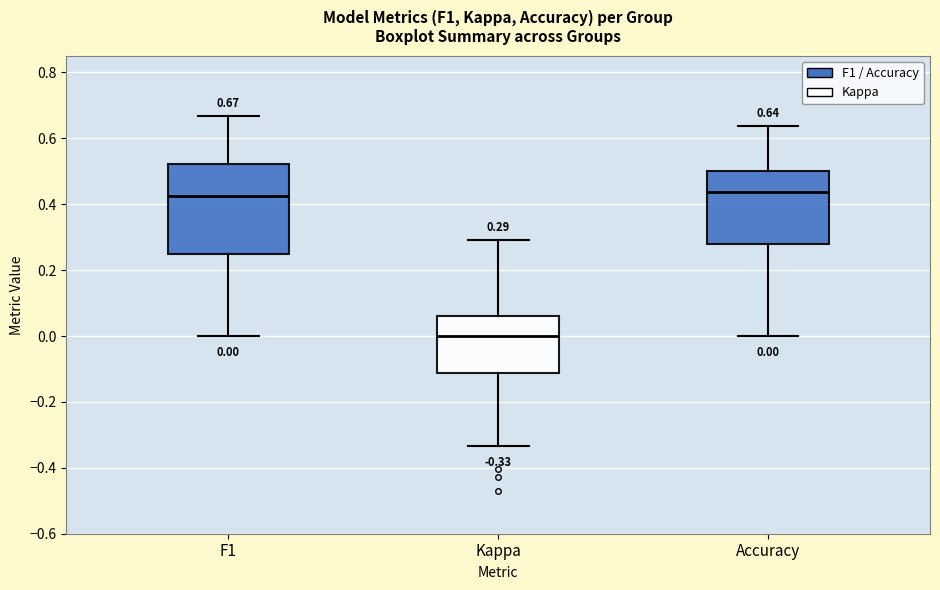

Which box has the lowest median line?

Kappa